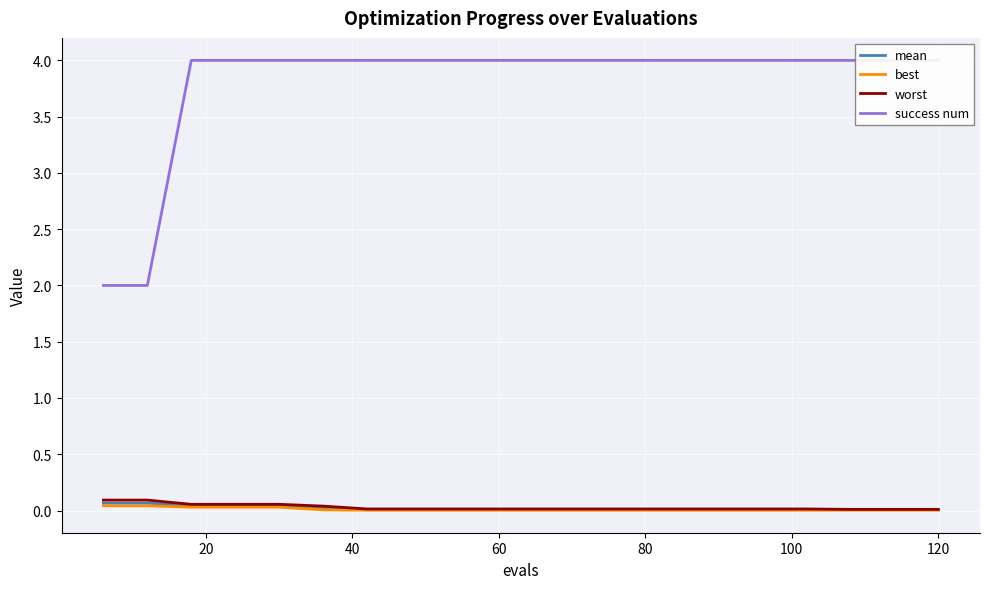

Reading right to left, extract all data points from this chart.

mean: 0.0	0.0	0.0	0.0	0.0	0.0	0.0	0.0	0.0	0.0	0.0	0.0	0.0	0.0	0.0	0.0	0.0	0.0	0.1	0.1
best: 0.0	0.0	0.0	0.0	0.0	0.0	0.0	0.0	0.0	0.0	0.0	0.0	0.0	0.0	0.0	0.0	0.0	0.0	0.0	0.0
worst: 0.0	0.0	0.0	0.0	0.0	0.0	0.0	0.0	0.0	0.0	0.0	0.0	0.0	0.0	0.0	0.1	0.1	0.1	0.1	0.1
success num: 4.0	4.0	4.0	4.0	4.0	4.0	4.0	4.0	4.0	4.0	4.0	4.0	4.0	4.0	4.0	4.0	4.0	4.0	2.0	2.0